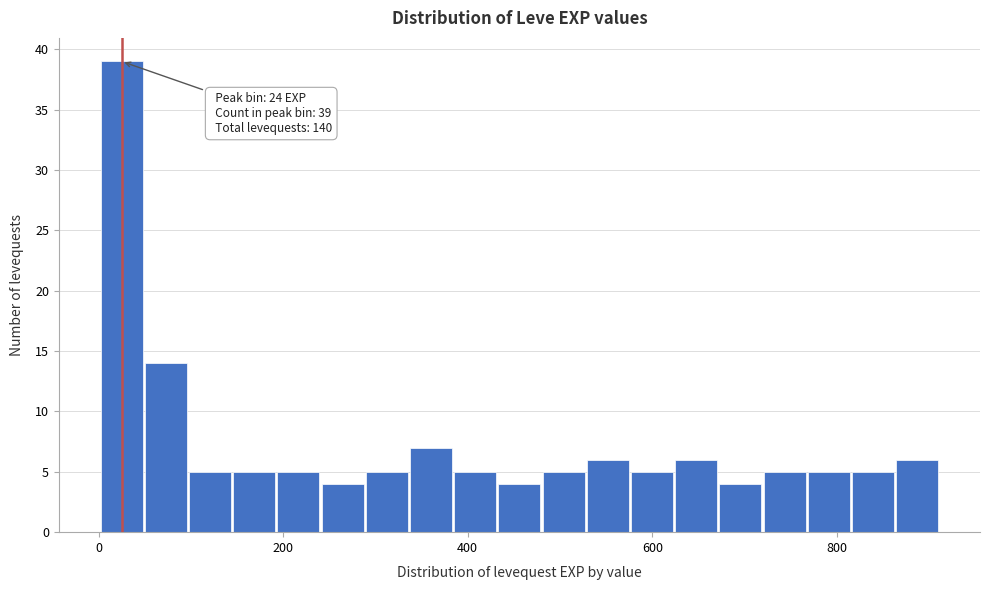

Read against the x-axis, roughly where is the centre of the tallest bar?

20